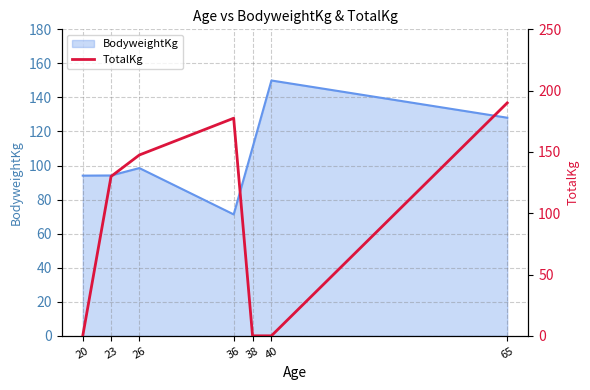

Reading right to left, extract all data points from this chart.

190.0	0.0	0.0	177.5	147.5	130.0	0.0